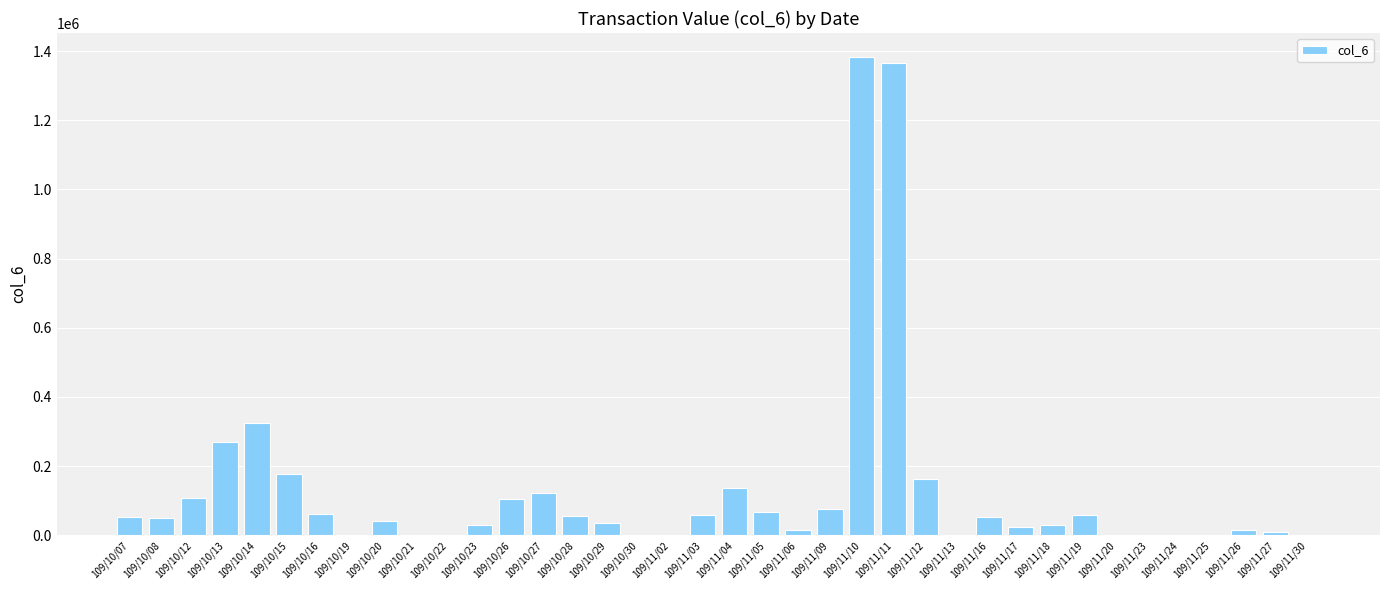

The chart shows a value of 954108 at 109/11/30. True or false?

False